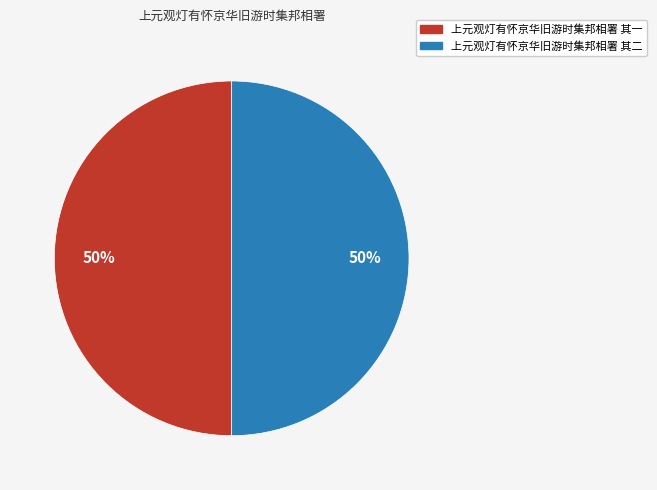

The 上元观灯有怀京华旧游时集邦相署 其二 slice represents 64% of the pie. True or false?

False